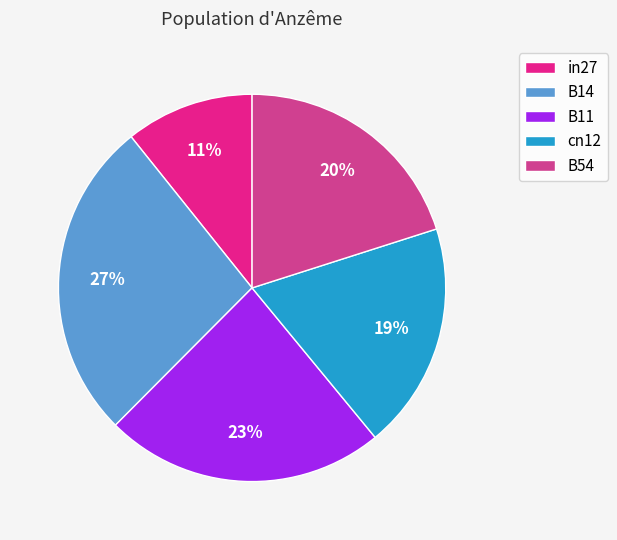

Which slice is the largest?

B14